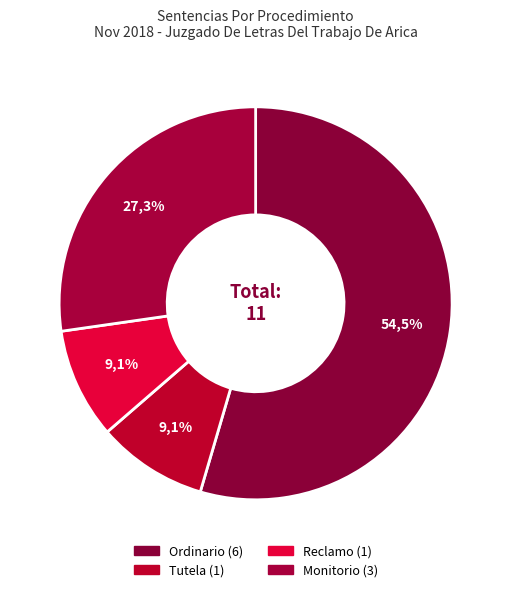

Is there any slice that represents more than half of the pie?

Yes